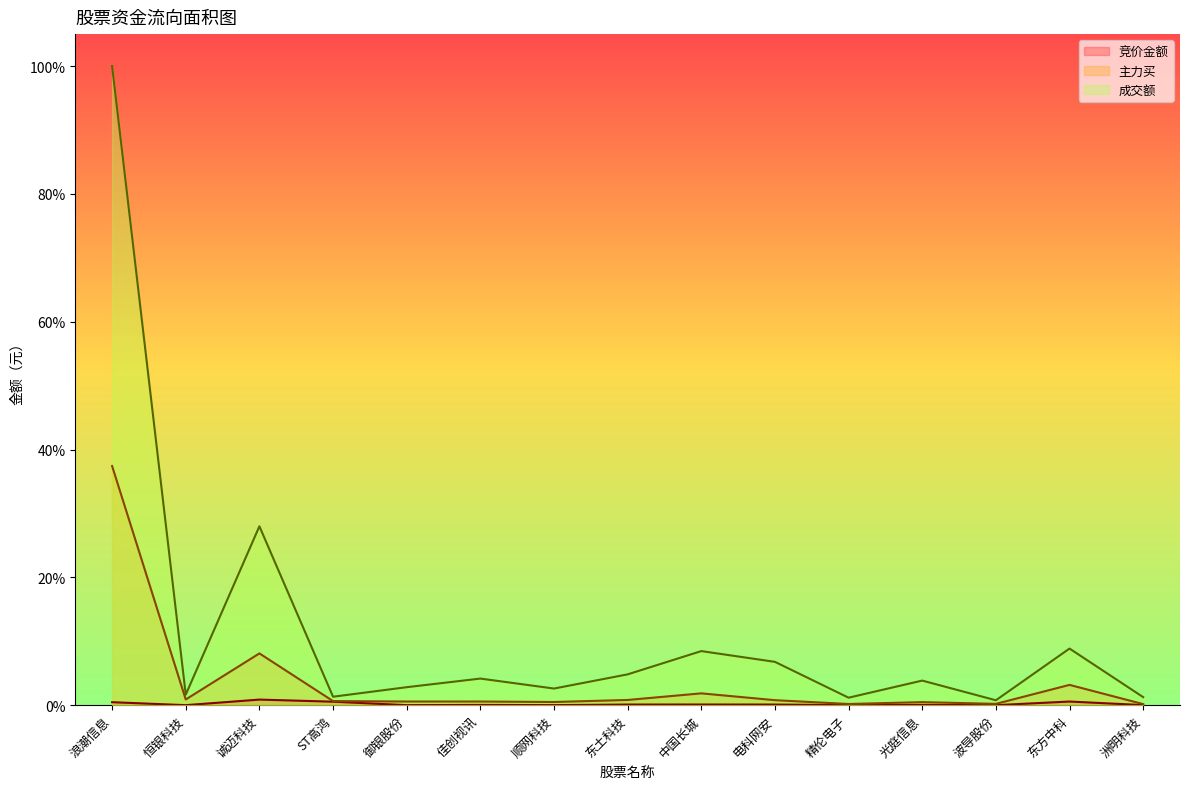

The value of 主力买 at 佳创视讯 is 0.0. True or false?

True